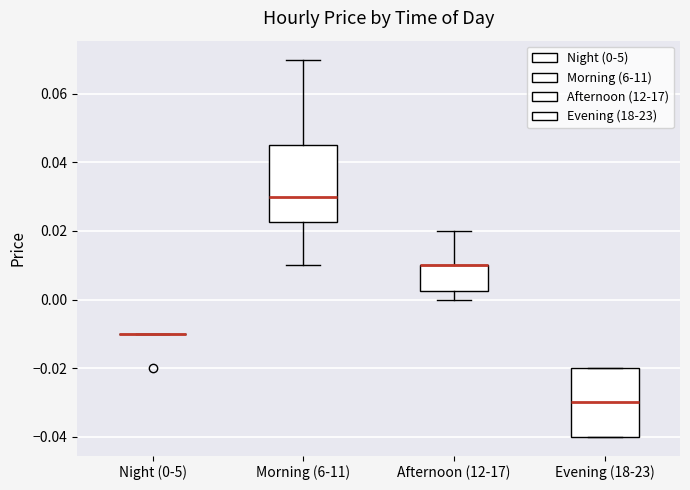

Which box is the tallest, from its lower edge to its upper edge?

Morning (6-11)